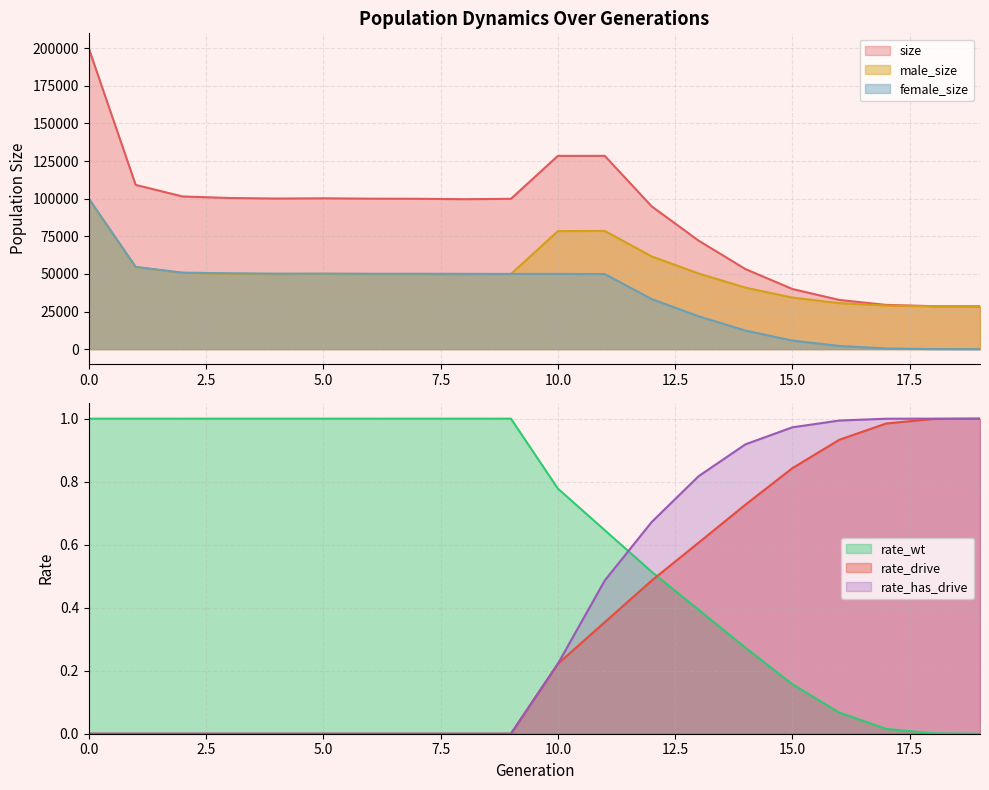

The male_size series shows 27622 at 10. True or false?

False